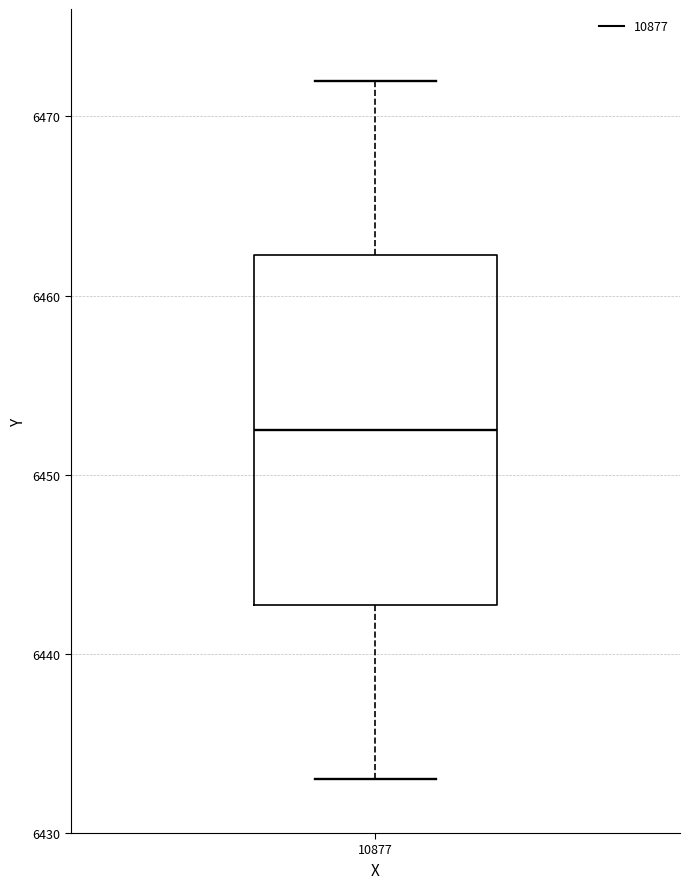

Transcribe this box plot: give where the median line is, the range the box spans, and where the two whiskers end, as read against the y-axis. The values are not printed on the chart, so give them approximately, as read against the axis.

median 6453, box 6443 to 6462, whiskers 6433 to 6472